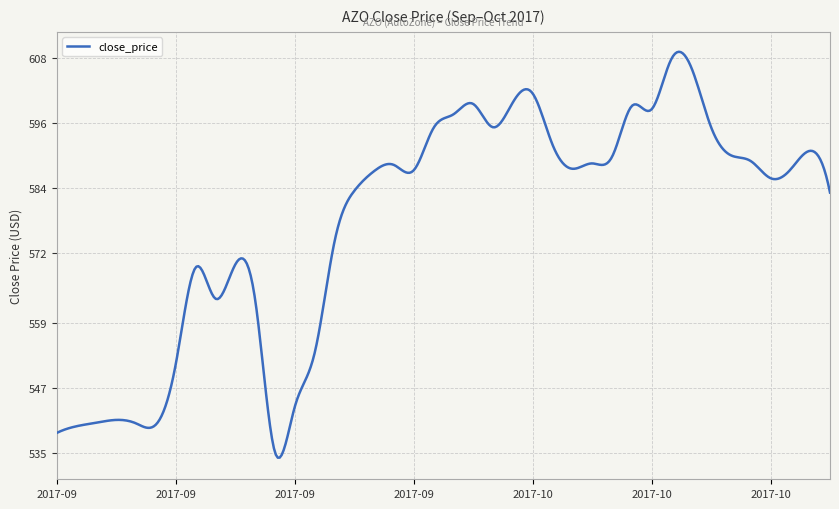

What is the difference between the maximum and minimum values?

75.0